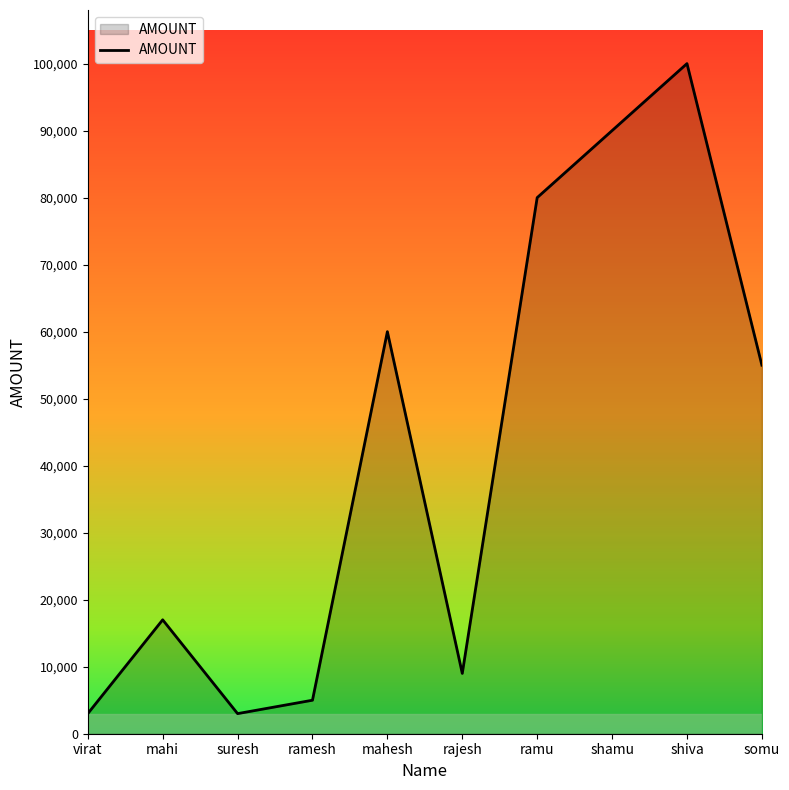

Does the chart display data point markers on the line(s)?

No